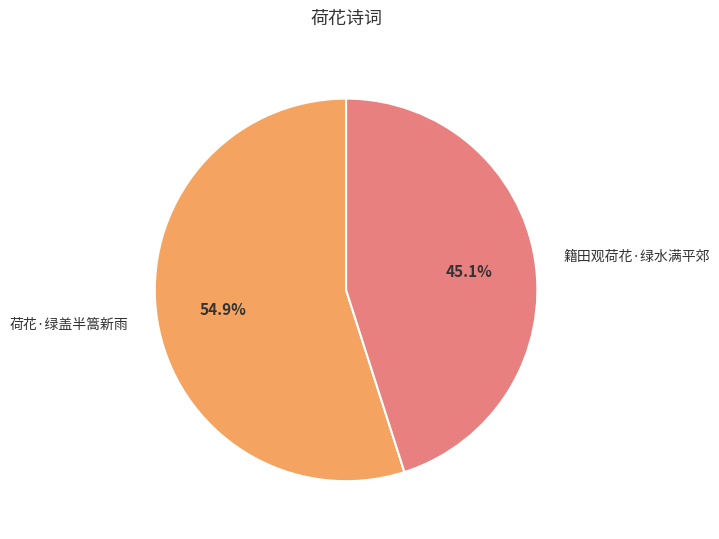

To the nearest percent, what is the difference between the largest and smallest slice percentages?

10%